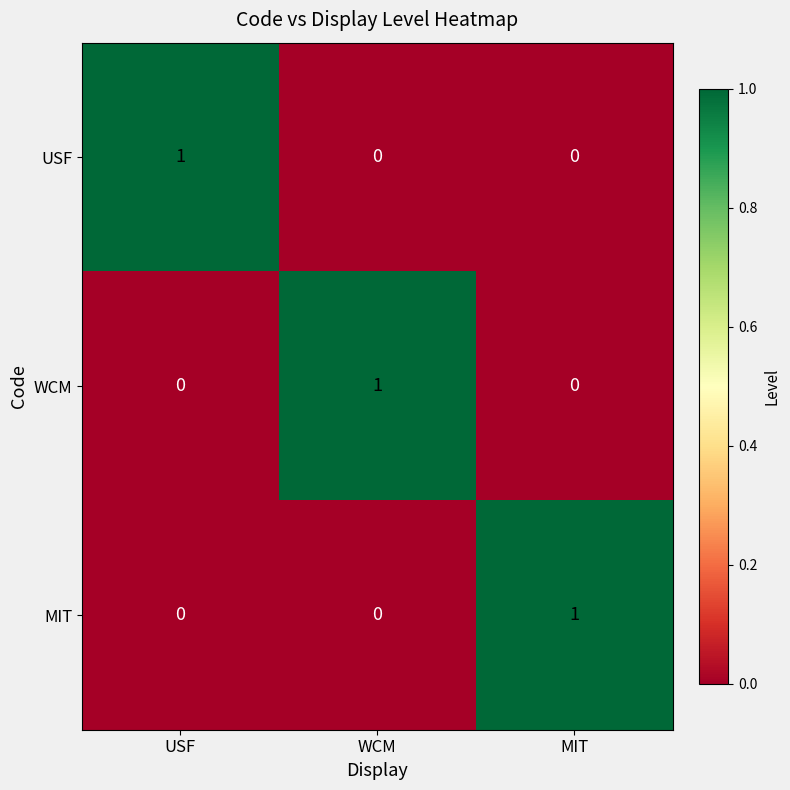

True or false: USF has a value of -1 at WCM.

False